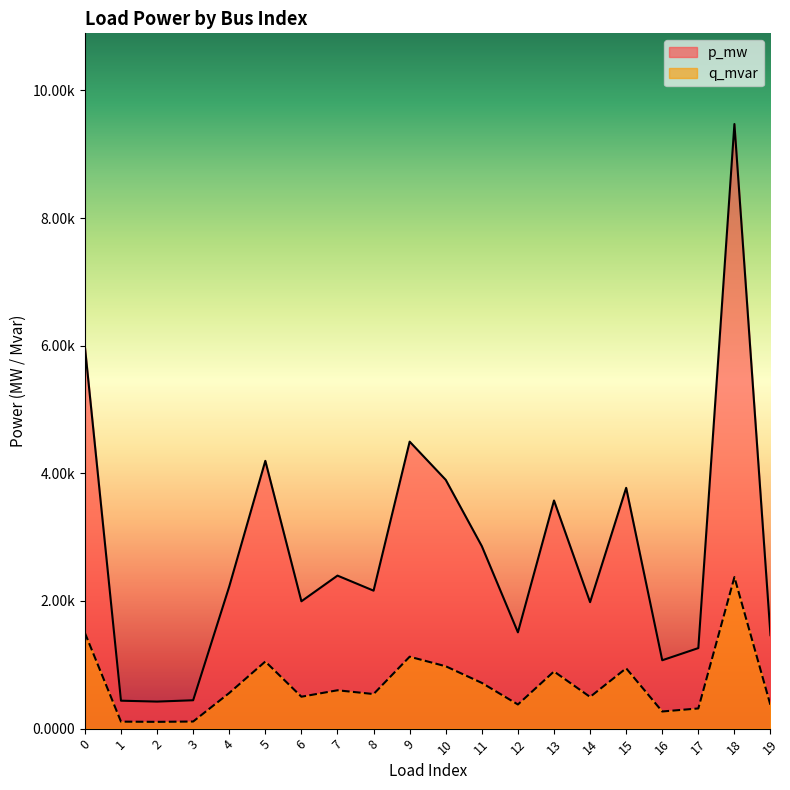

Which has a higher value, 12 or 9?

9